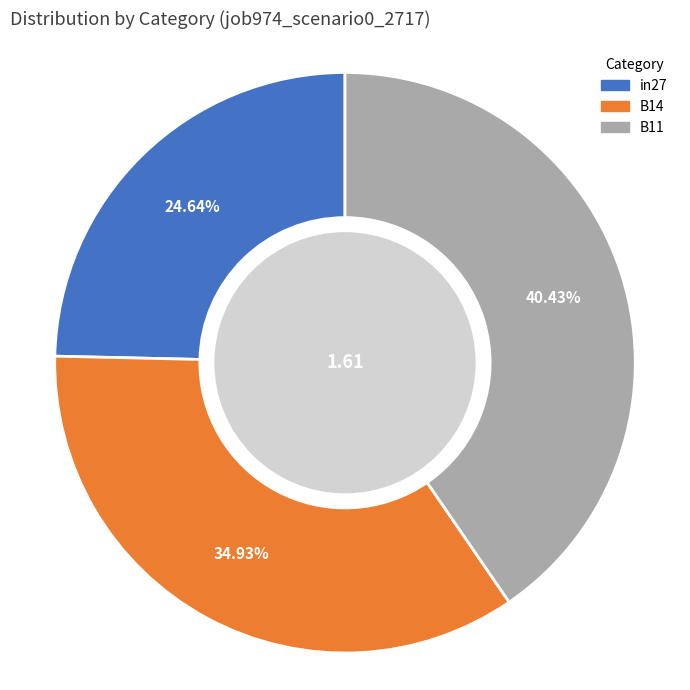

To the nearest percent, what portion does B11 represent?

40%